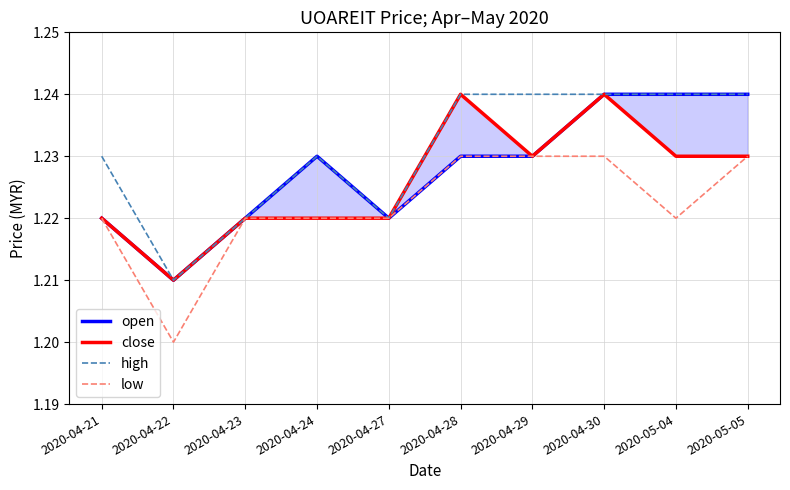

The value of open at 2020-04-30 is 1.2. True or false?

True